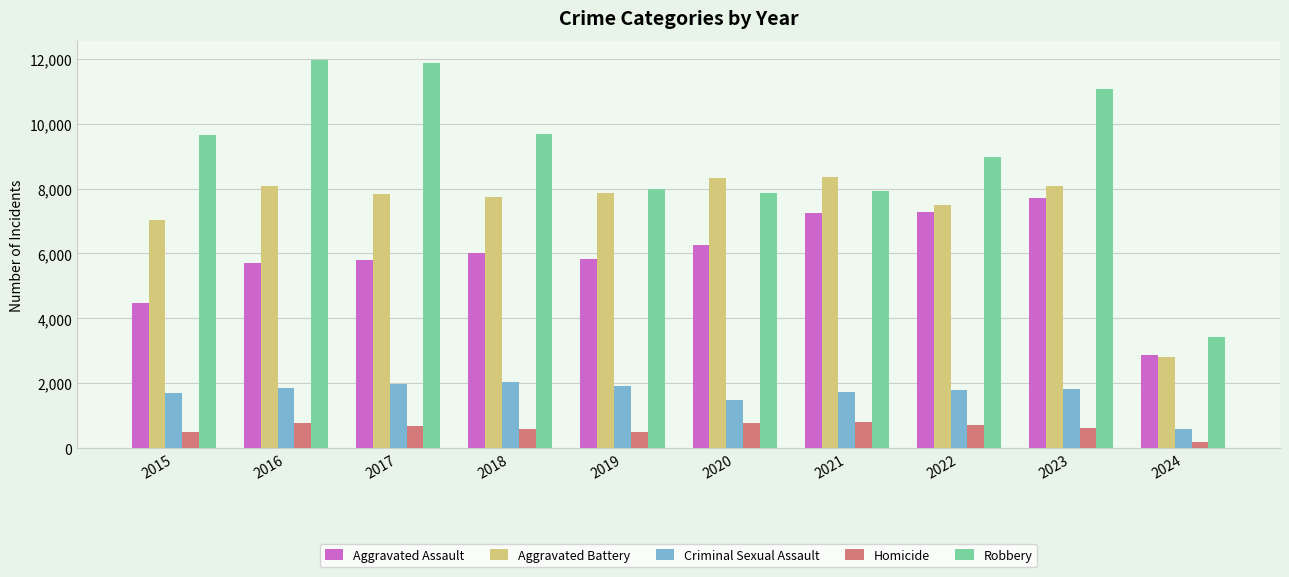

The Aggravated Battery series shows 10771 at 2023. True or false?

False